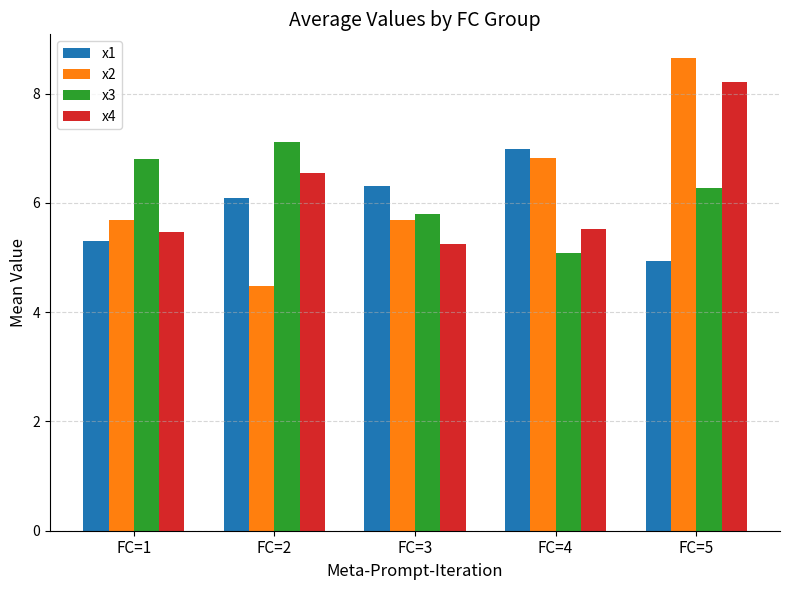

Are the bars horizontal?

No